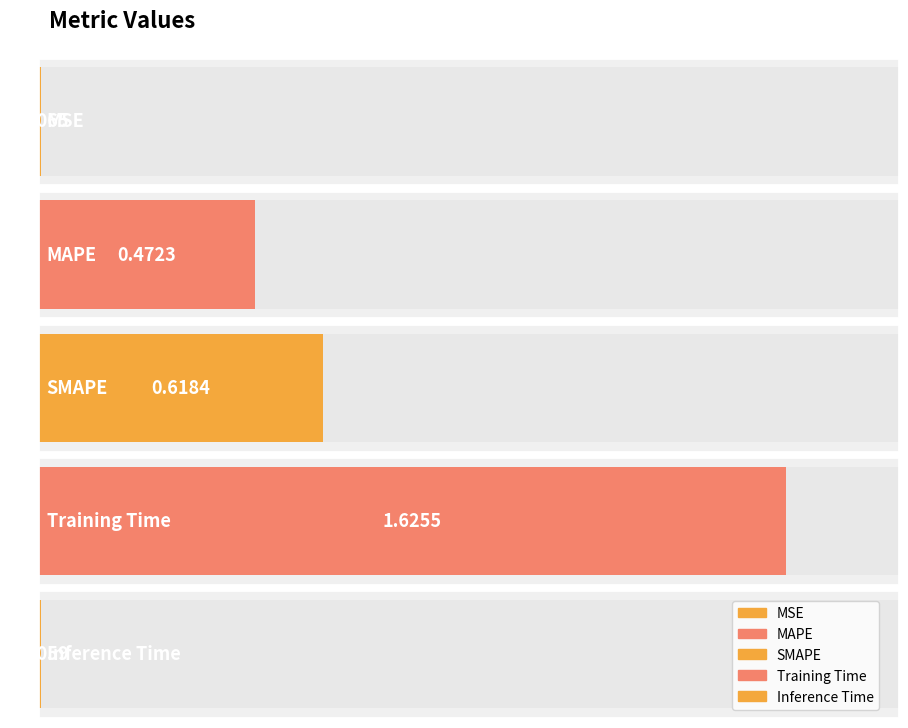

What is the sum of the values at Training Time and MAPE?

2.1